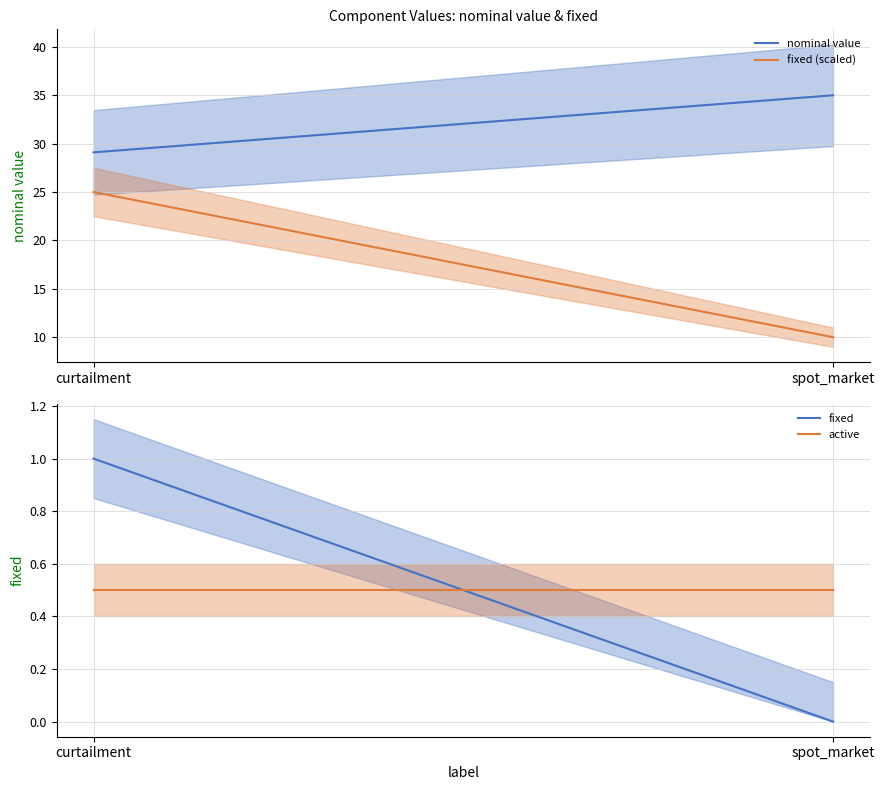

At which label does fixed reach its peak?

curtailment